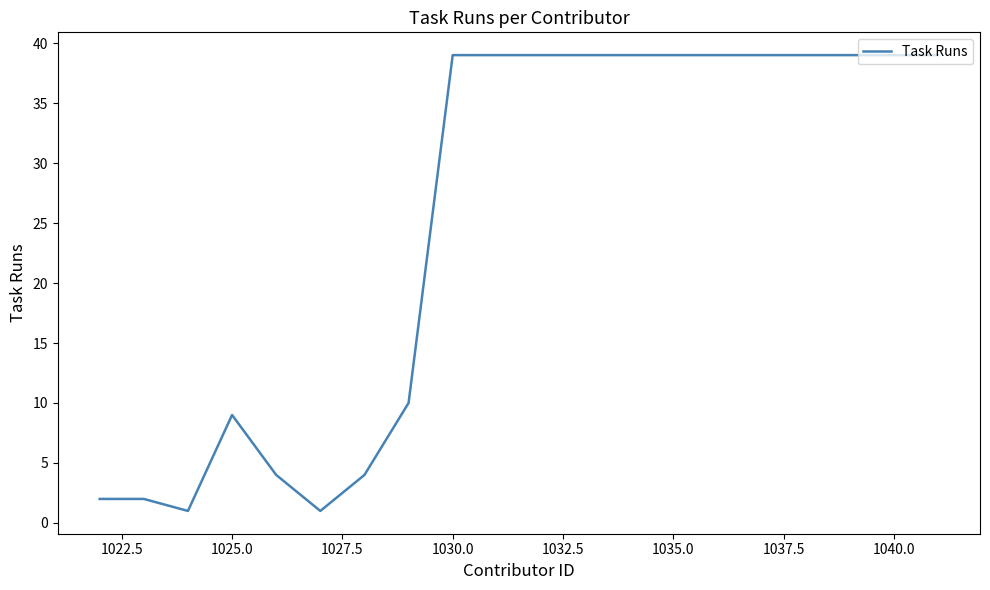

What is the difference between the maximum and minimum values?

38